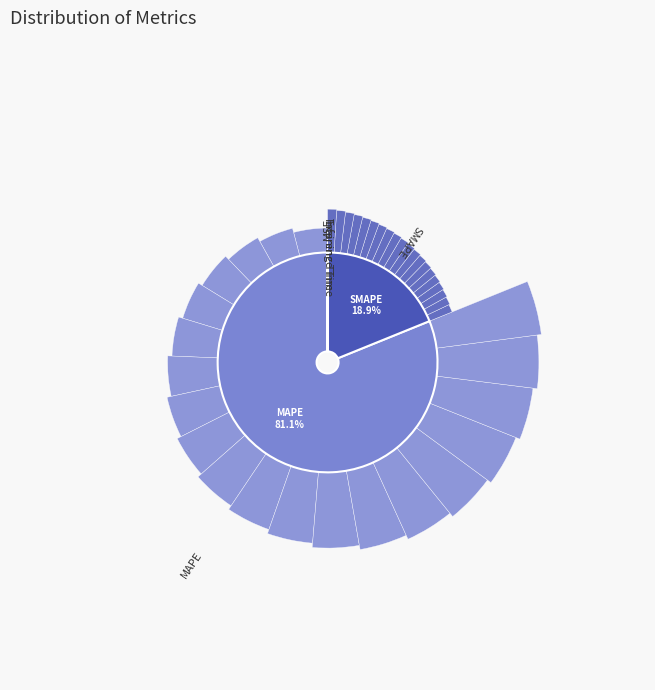

Combined, what portion of the pie is SMAPE and MSE?

18.9%